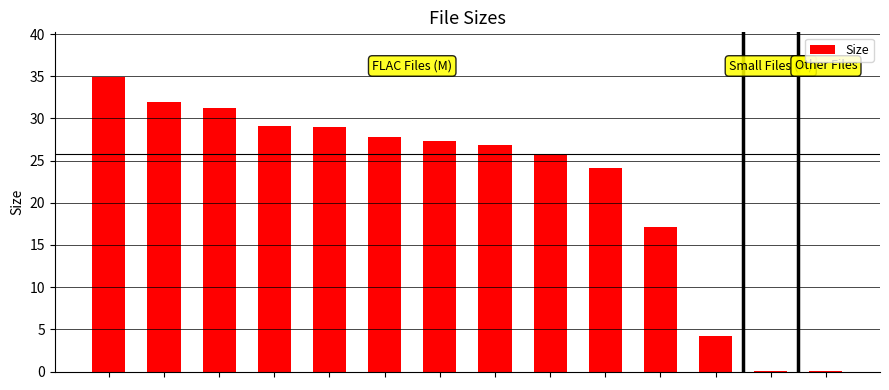

What is the maximum value shown in the chart?

35.0